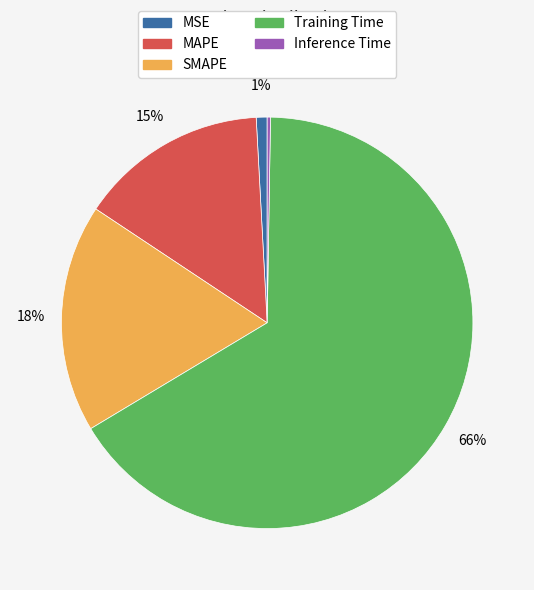

The MSE slice represents 9% of the pie. True or false?

False